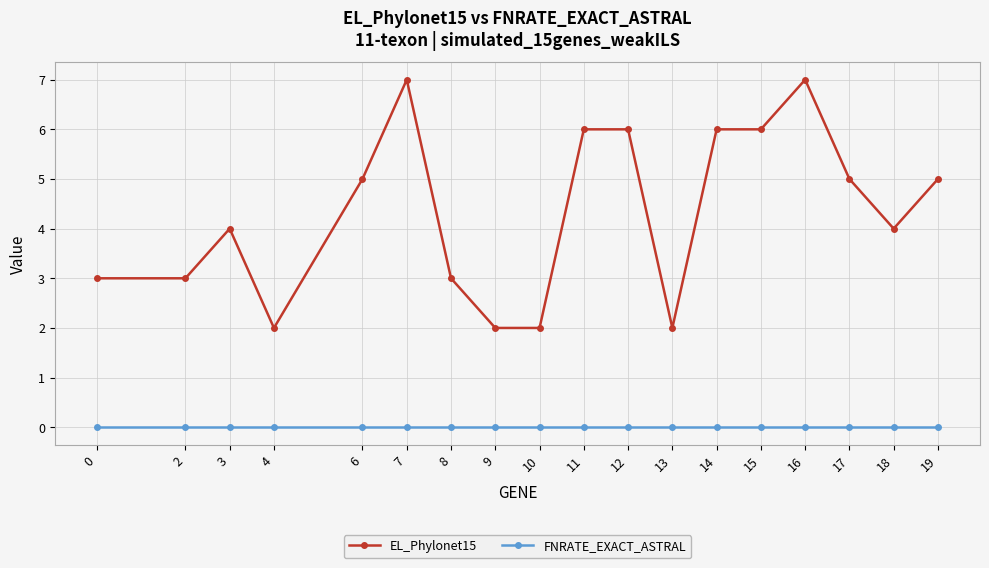

Is the value of FNRATE_EXACT_ASTRAL at 2 greater than the value of EL_Phylonet15 at 16?

No